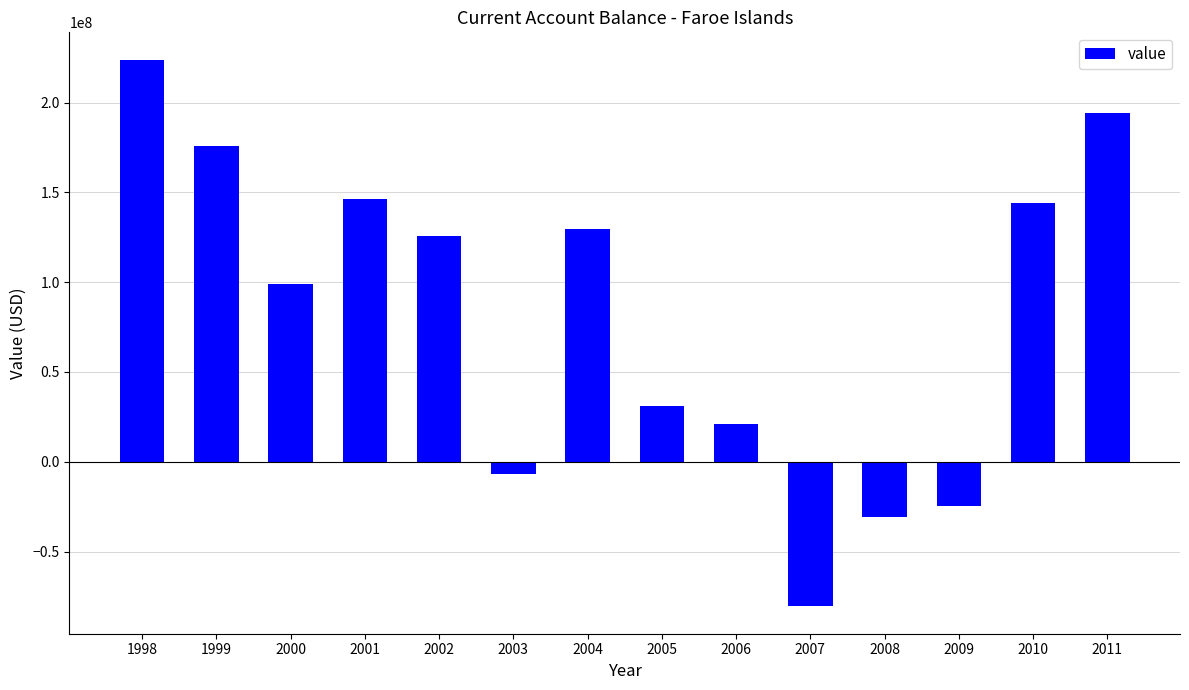

What is the maximum value shown in the chart?

223970000.0